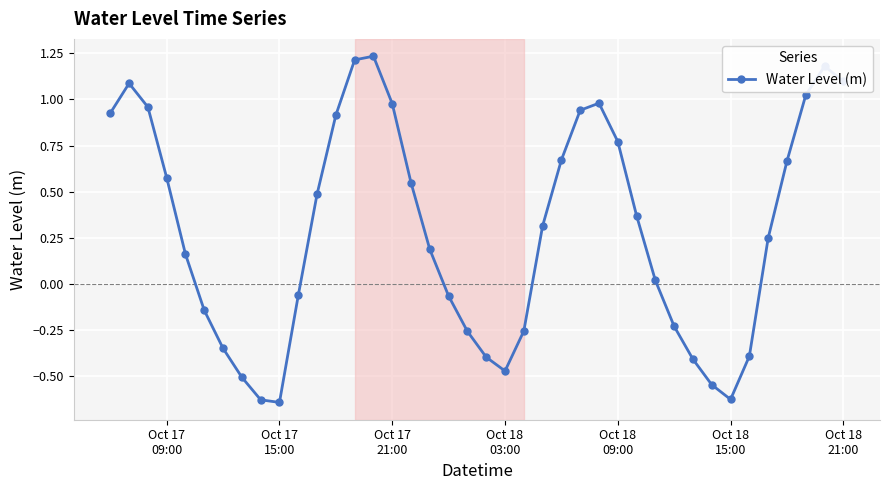

What is the value of the 32nd point from the left?

-0.4